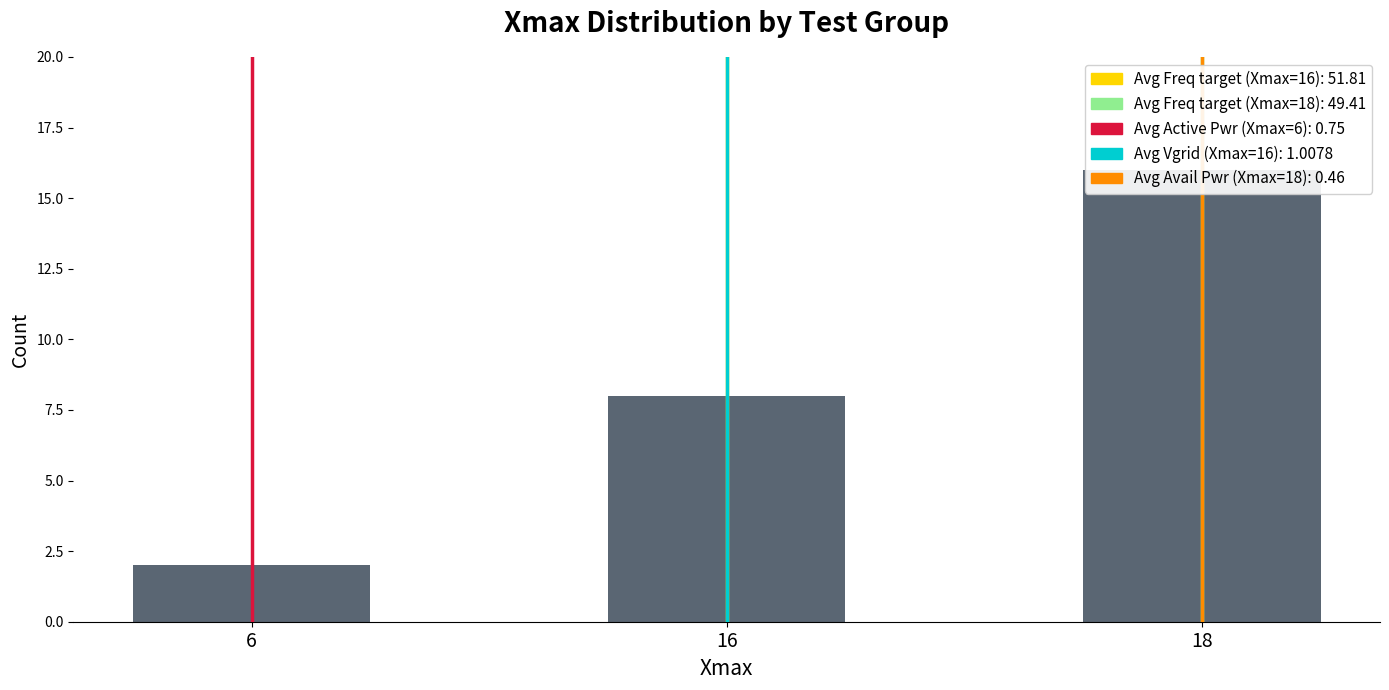

What is the sum of all values?

26